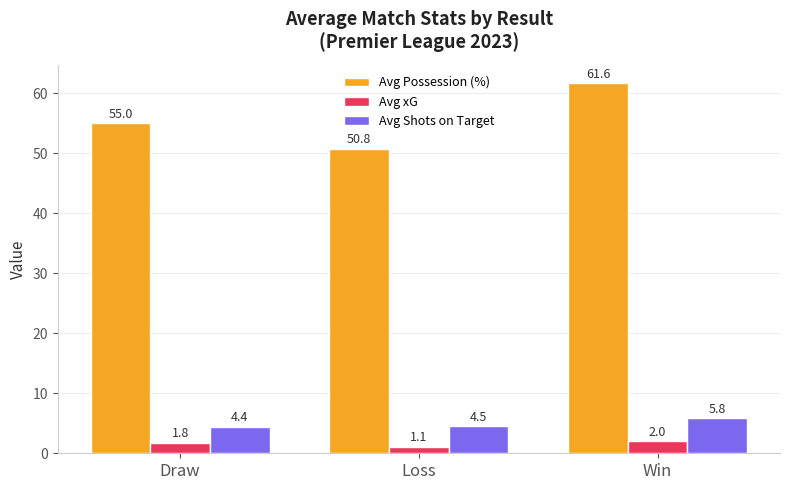

How many bars are there in each group?

3